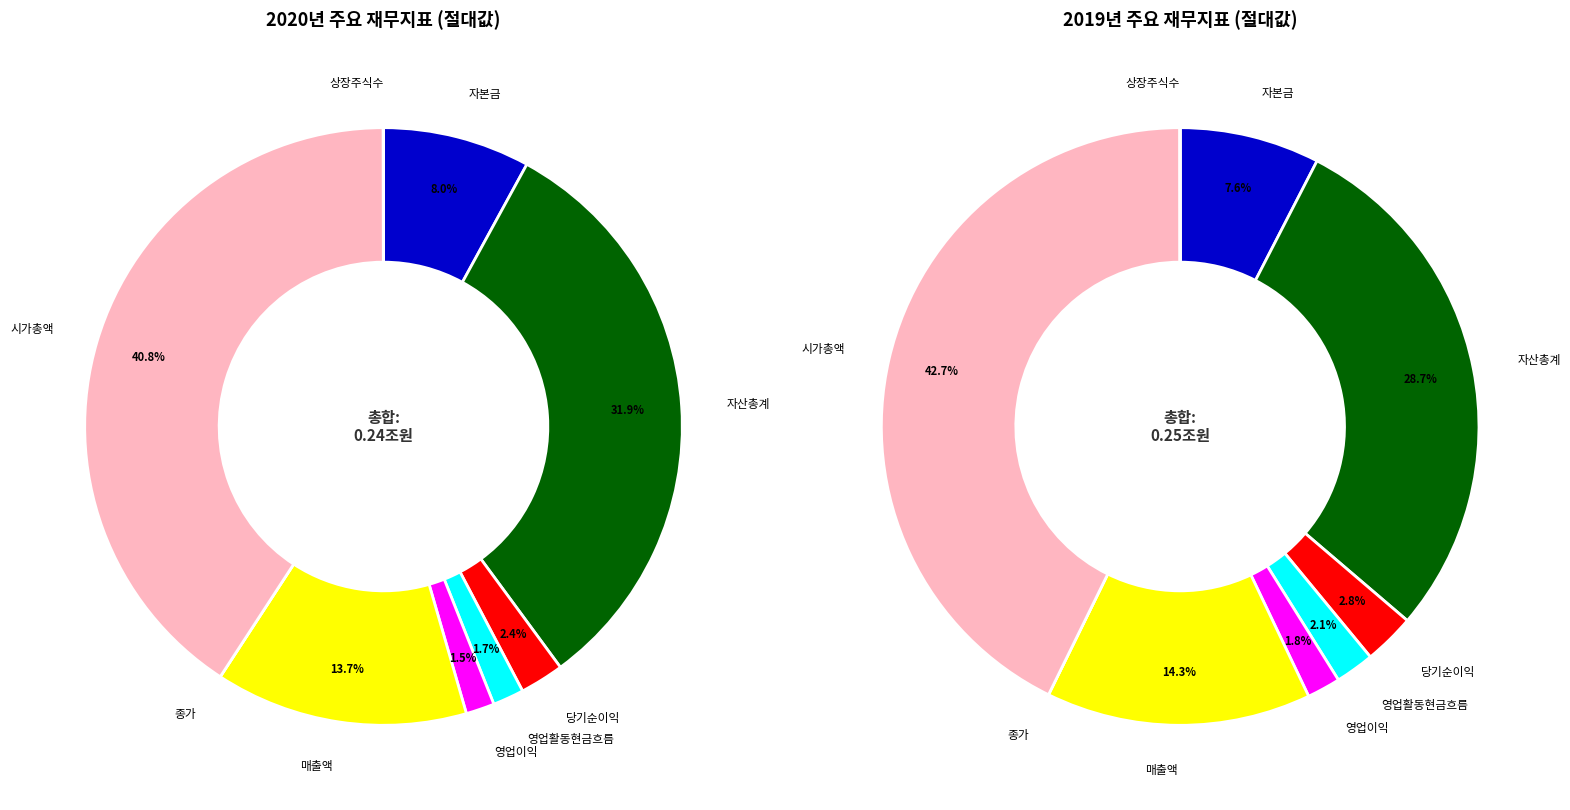

Does 당기순이익 account for over 50% of the chart?

No